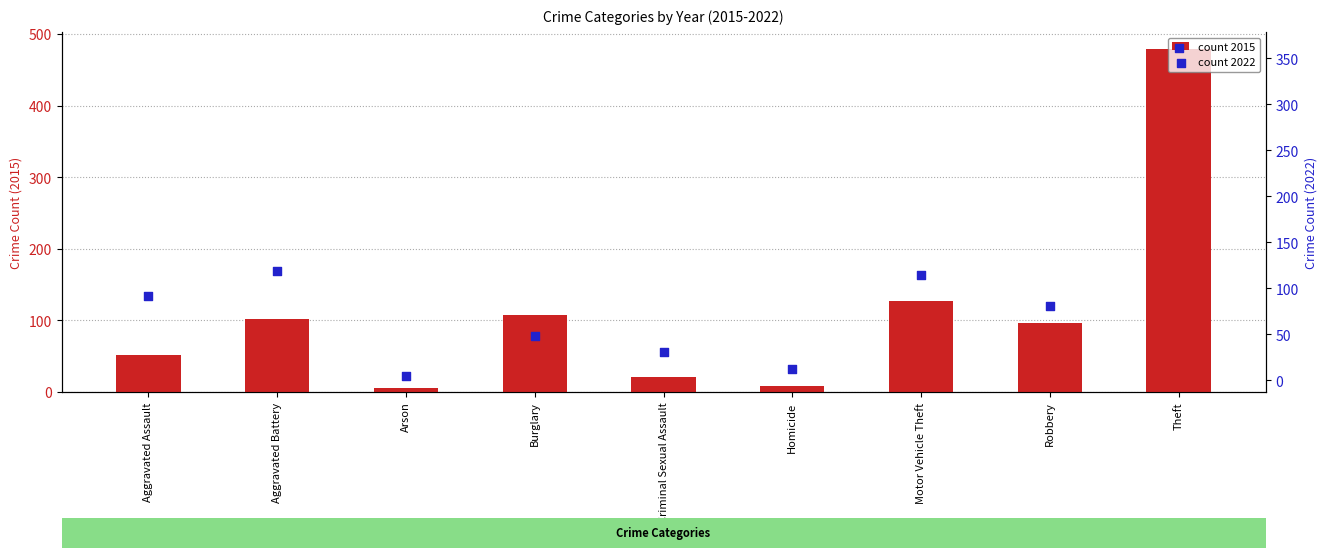

Which series contains the lowest Y value?

count 2015